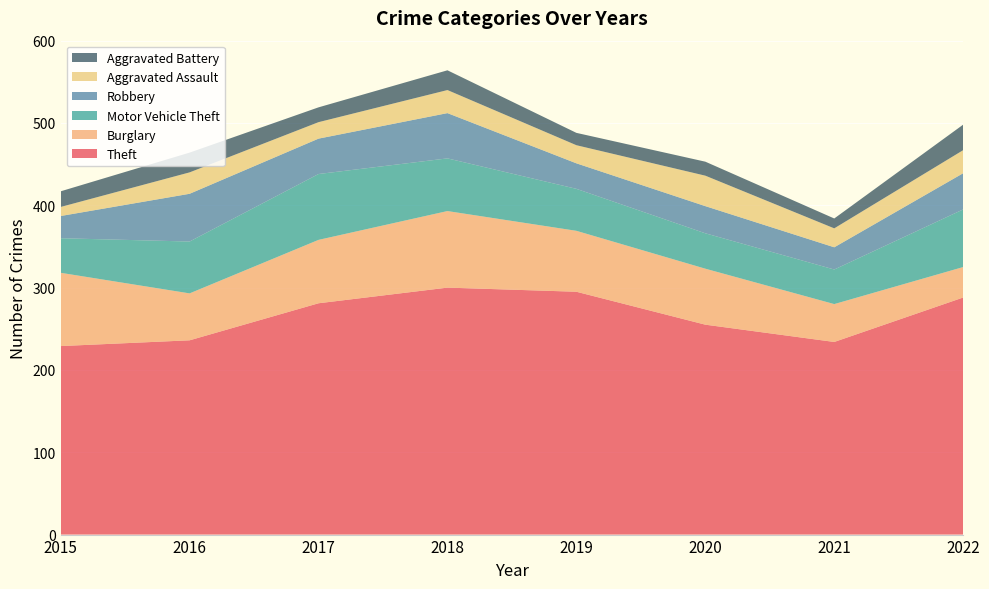

Reading right to left, transcribe all the data shown in this chart.

Theft: 2022=288	2021=234	2020=255	2019=295	2018=300	2017=281	2016=236	2015=229
Burglary: 2022=37	2021=46	2020=68	2019=74	2018=93	2017=77	2016=57	2015=89
Motor Vehicle Theft: 2022=70	2021=42	2020=43	2019=51	2018=64	2017=80	2016=63	2015=42
Robbery: 2022=44	2021=27	2020=33	2019=31	2018=55	2017=43	2016=58	2015=27
Aggravated Assault: 2022=28	2021=23	2020=37	2019=22	2018=28	2017=20	2016=26	2015=11
Aggravated Battery: 2022=31	2021=12	2020=17	2019=15	2018=24	2017=18	2016=24	2015=19